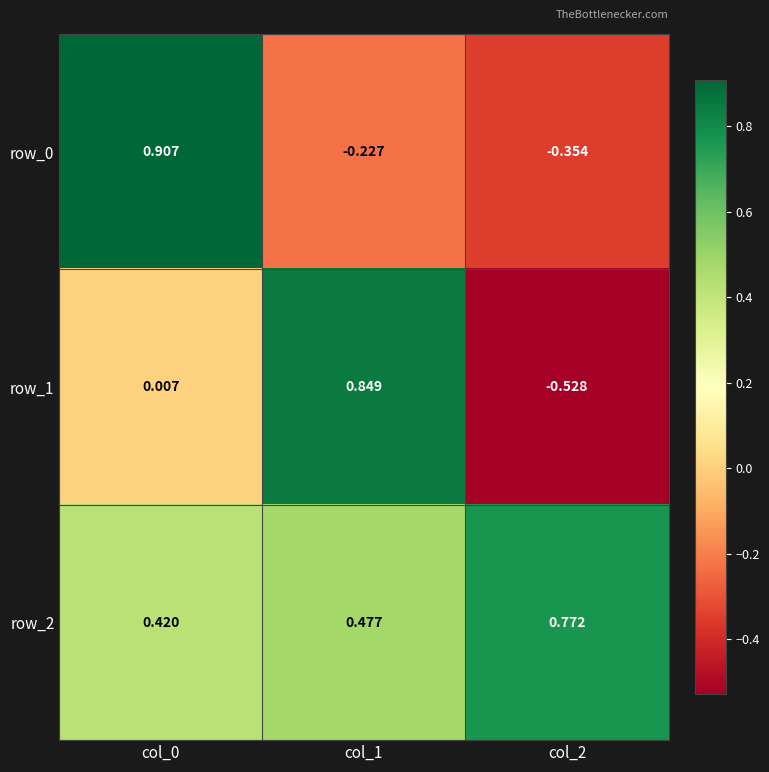

Which series has the largest total across all categories?

row_2